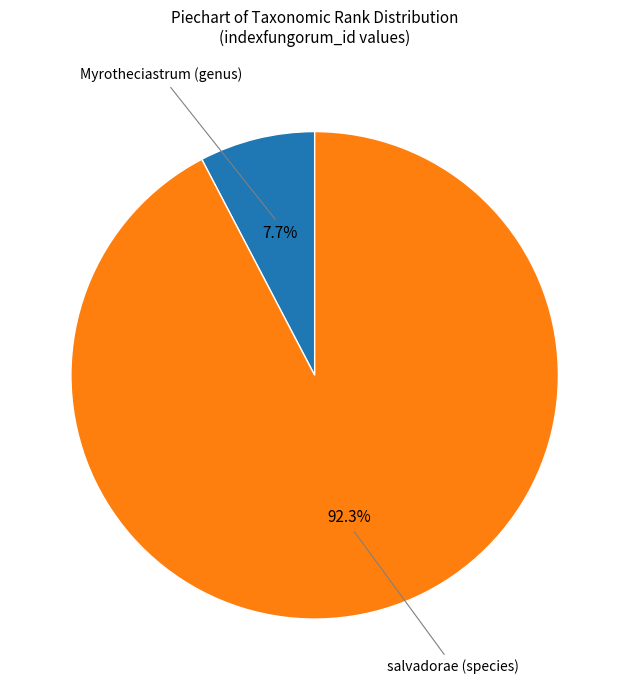

Rank the categories by value from highest to lowest.

salvadorae (species), Myrotheciastrum (genus)